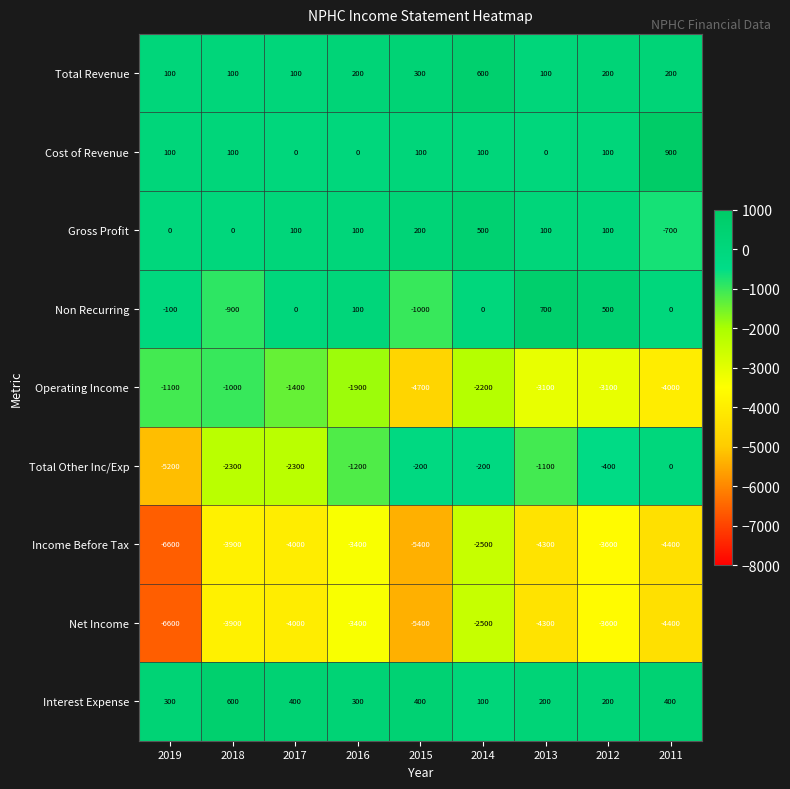

The Total Revenue series shows 207 at 2015. True or false?

False